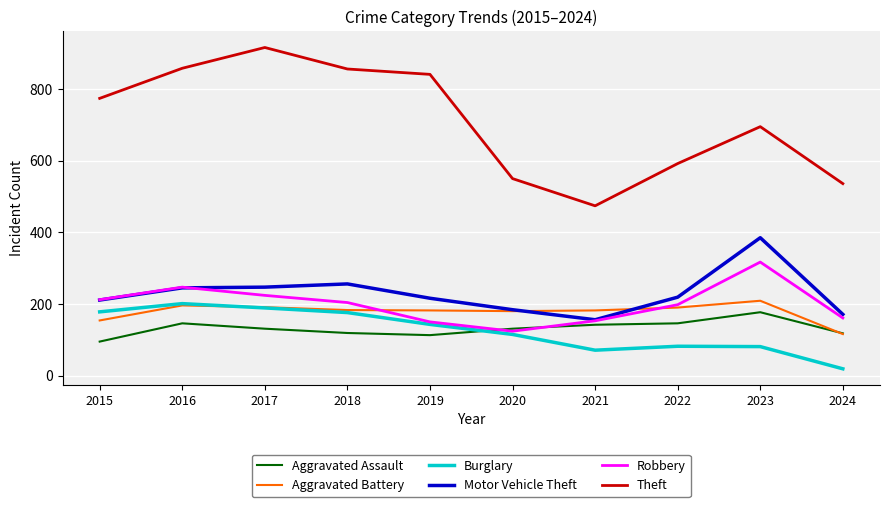

What is the difference between the Aggravated Assault values at 2022 and 2024?

28